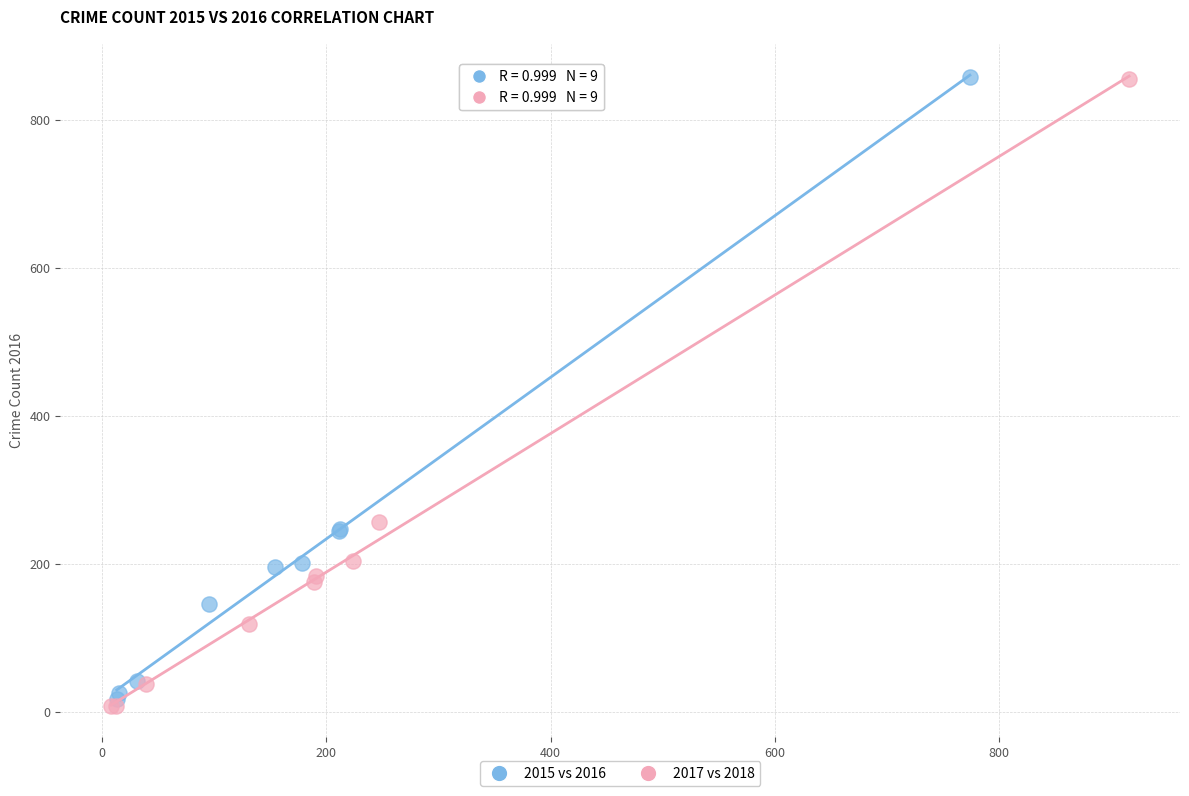

Which series has the largest Y range (max minus min)?

2017 vs 2018